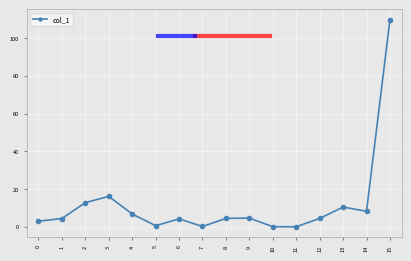

How many lines are shown in the chart?

1